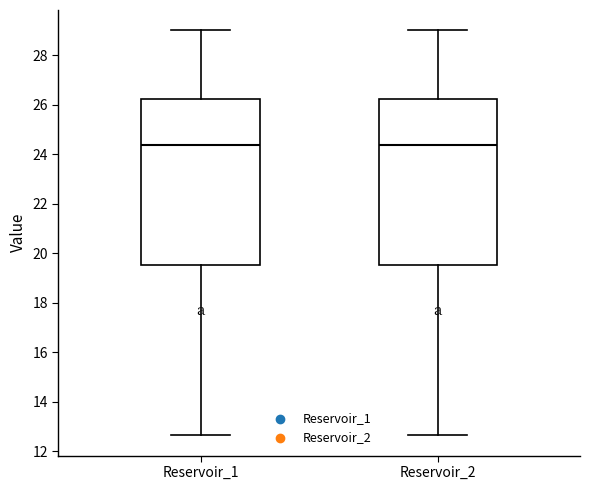

Where does the upper whisker of the box for Reservoir_1 end on the y-axis? The values are not printed on the chart, so give them approximately, as read against the axis.

29.0